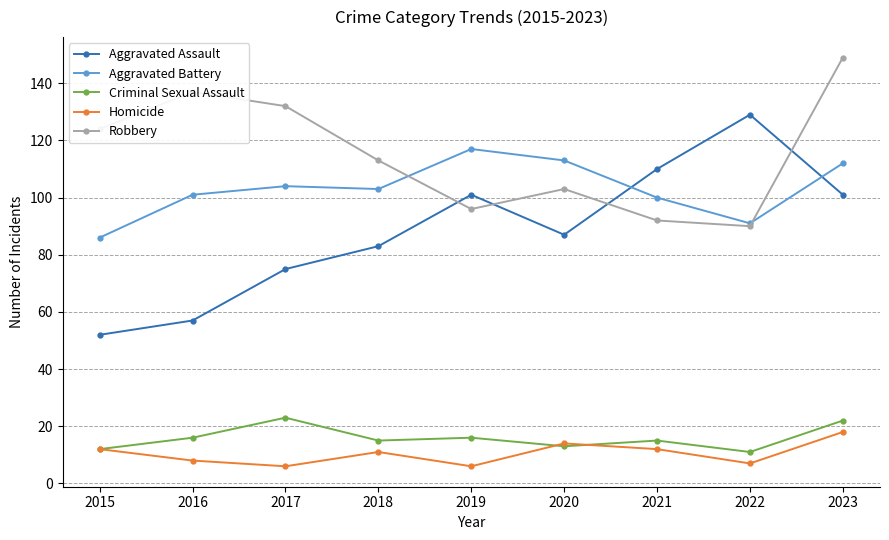

True or false: Criminal Sexual Assault and Robbery intersect in this chart.

False